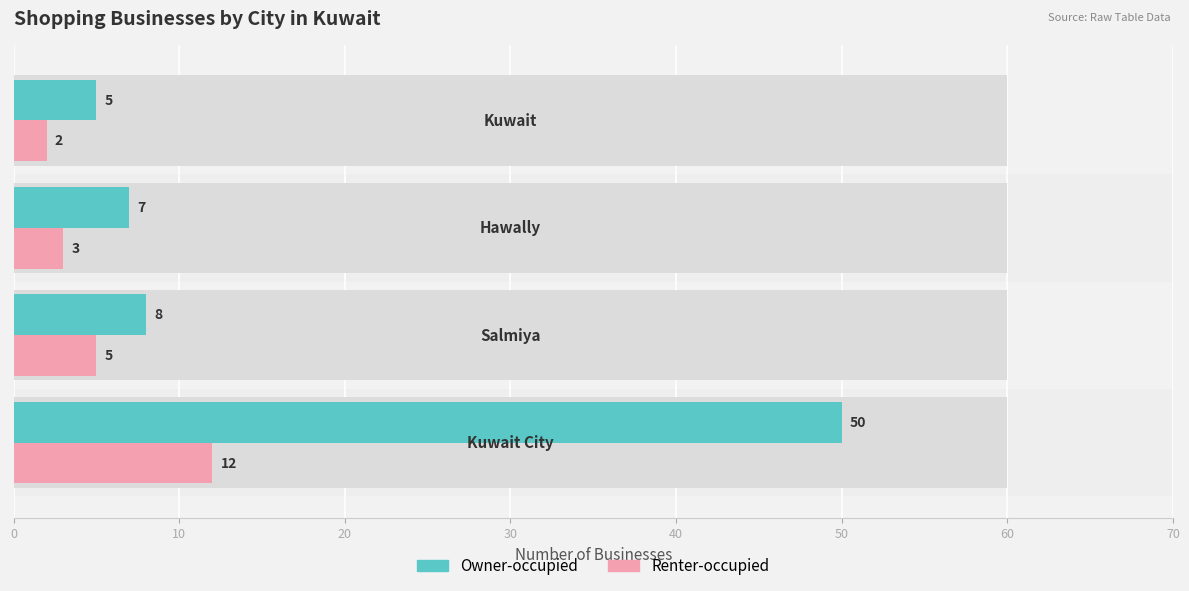

How many values in the Renter-occupied series are below 5?

2